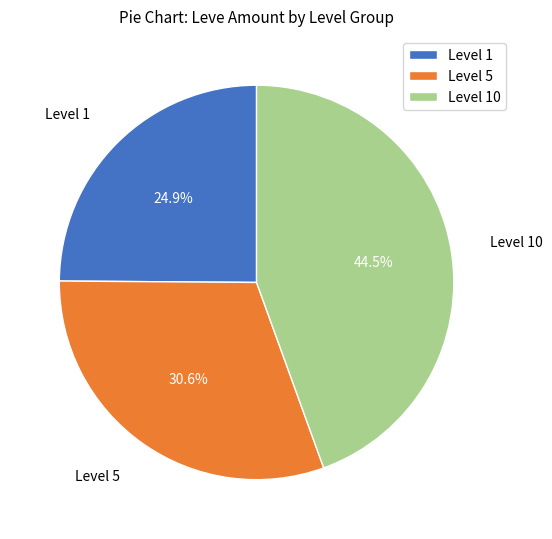

To the nearest percent, what is the average slice percentage?

33%